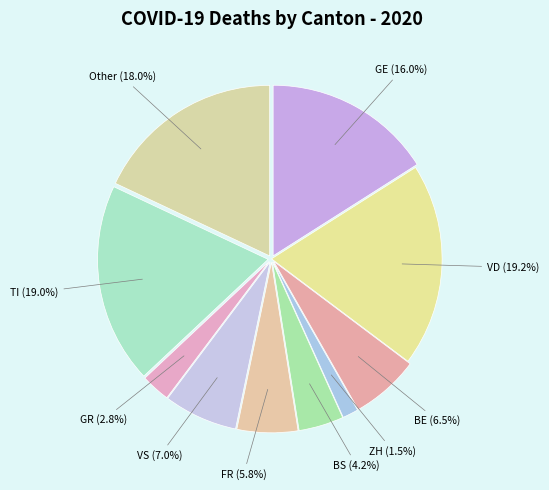

What is the largest slice in the pie chart?

VD